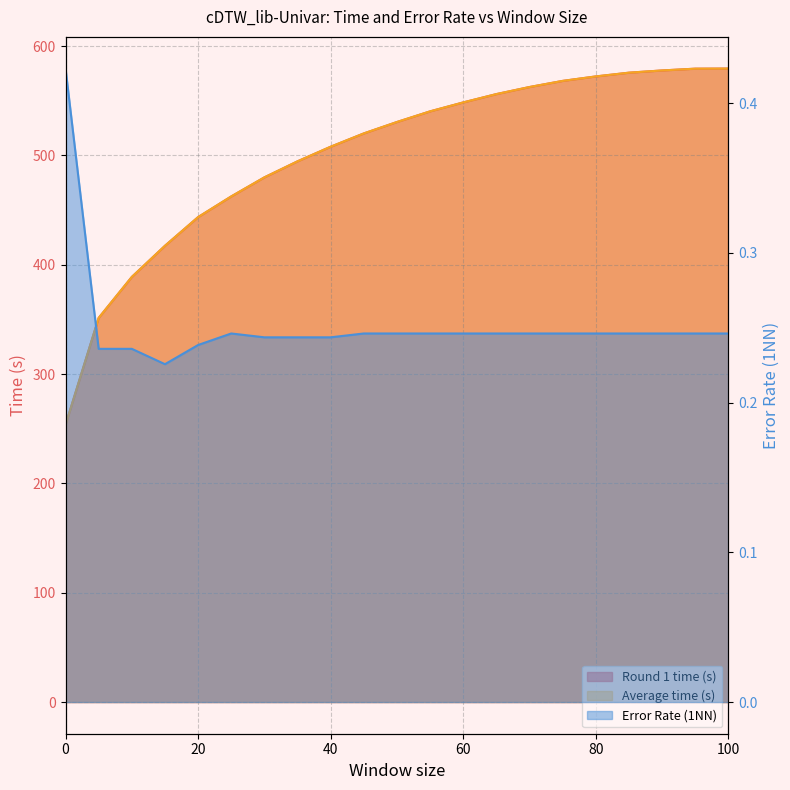

At how many categories does at least one series exceed 566?

6